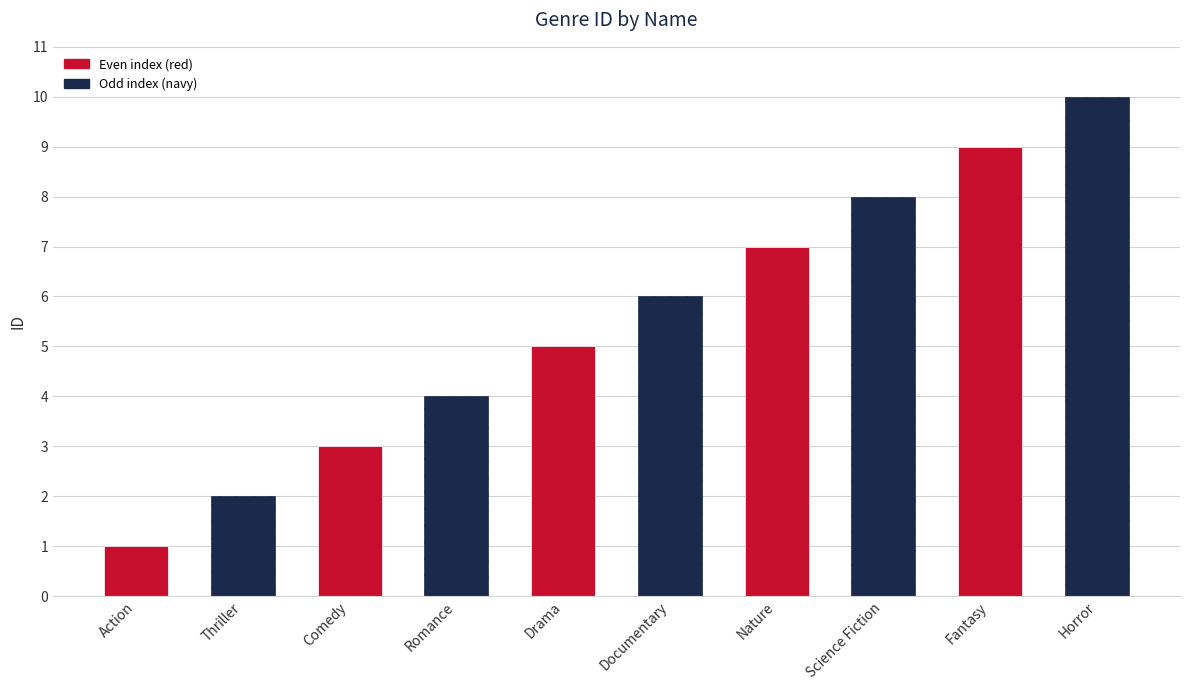

Does the chart contain any negative values?

No